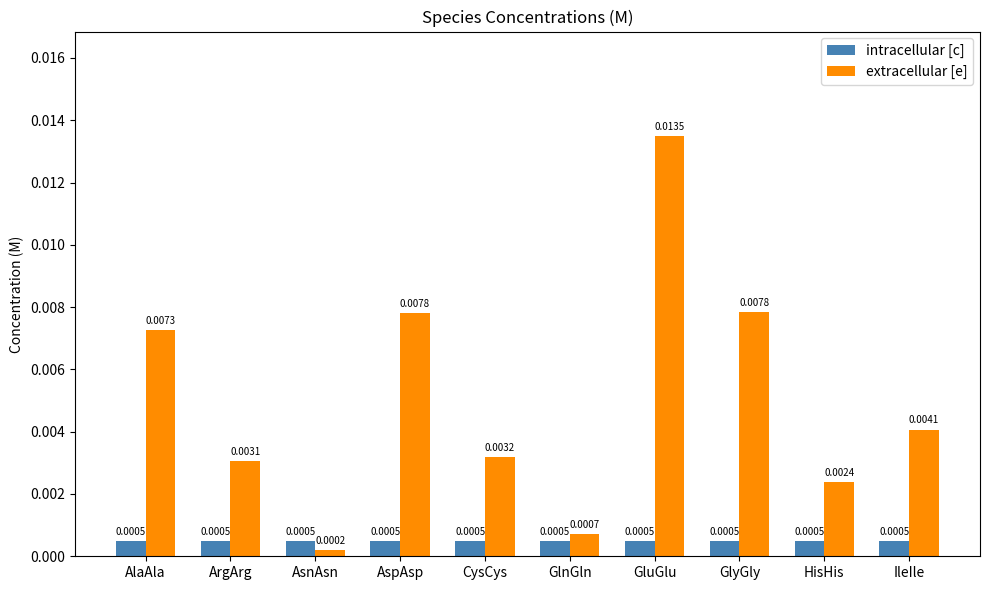

Does the chart contain any negative values?

No